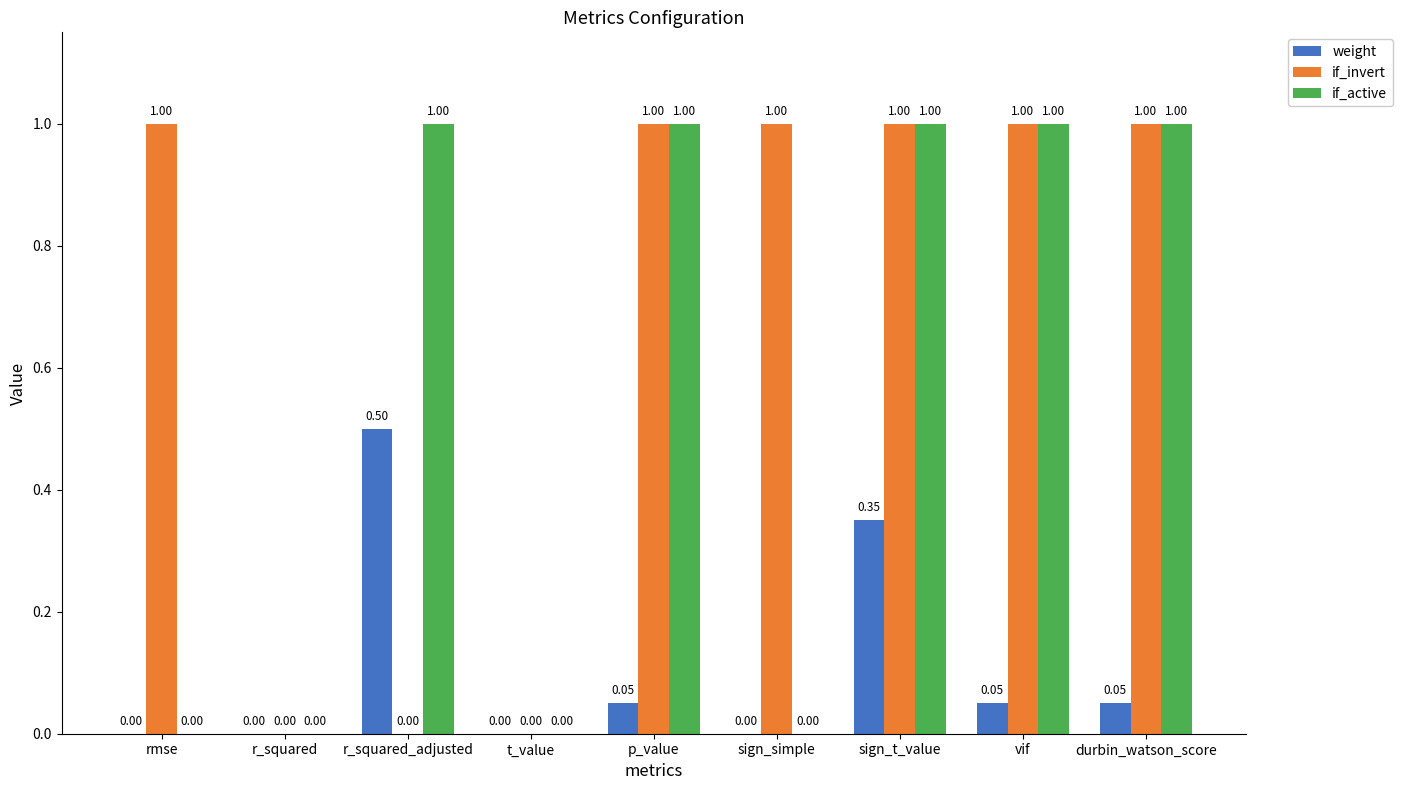

What is the sum of the if_active values at rmse and sign_t_value?

1.0